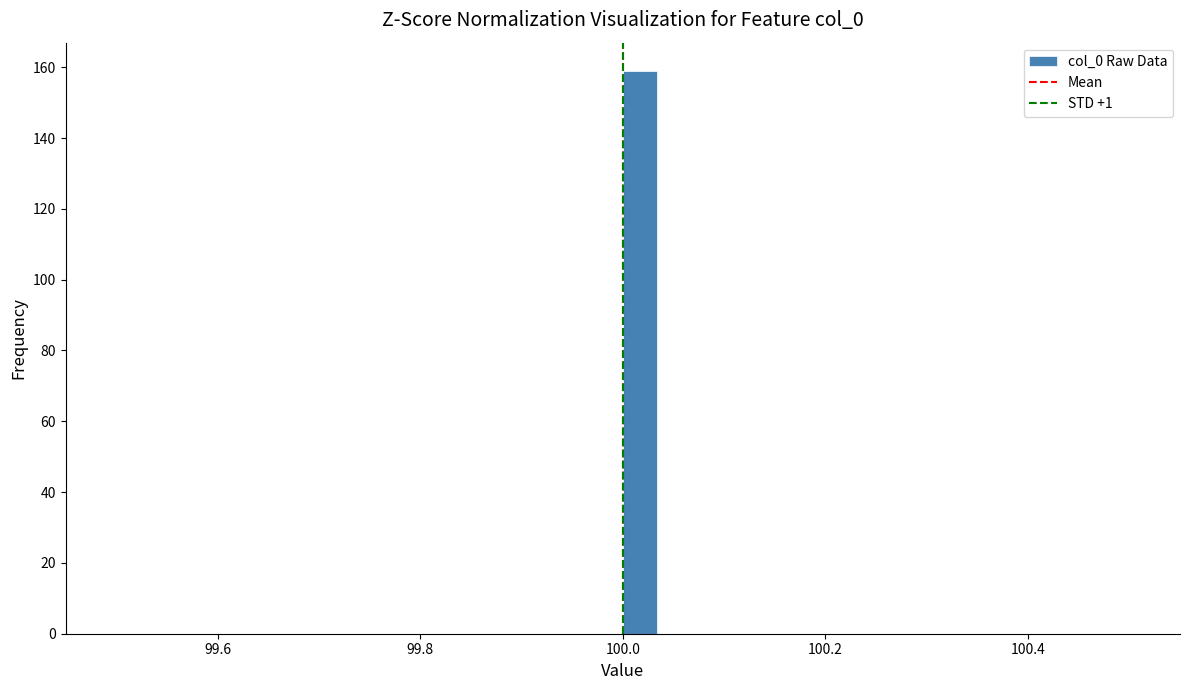

Around what value on the x-axis is the tallest bar? Give the approximate position of its centre, as read against the axis.

100.02